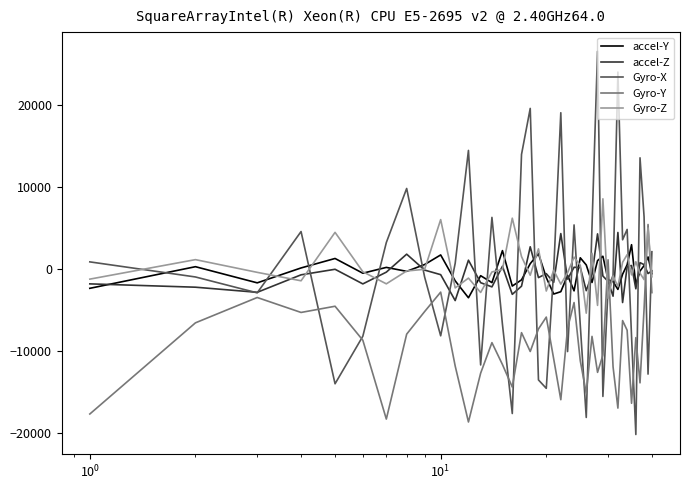

After their last crossing, which series has the higher values: accel-Y or Gyro-Y?

accel-Y